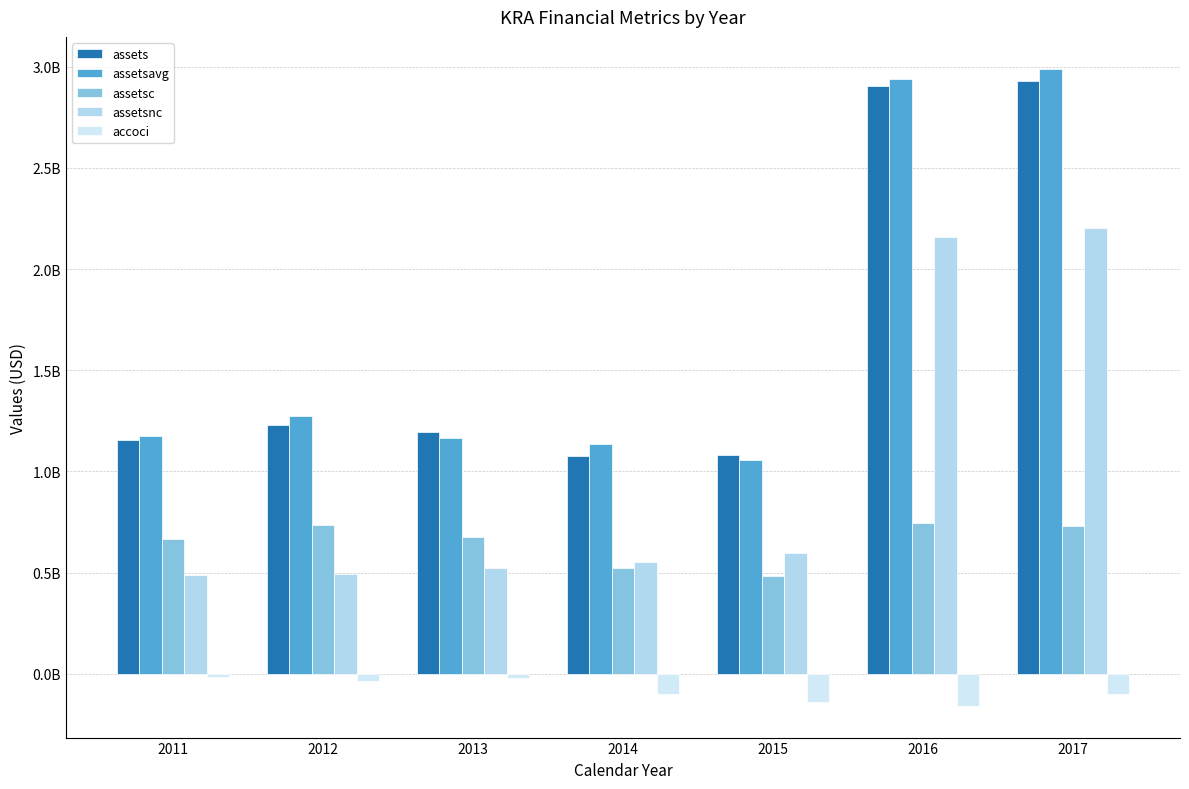

At how many categories does at least one series exceed 1737229425?

2